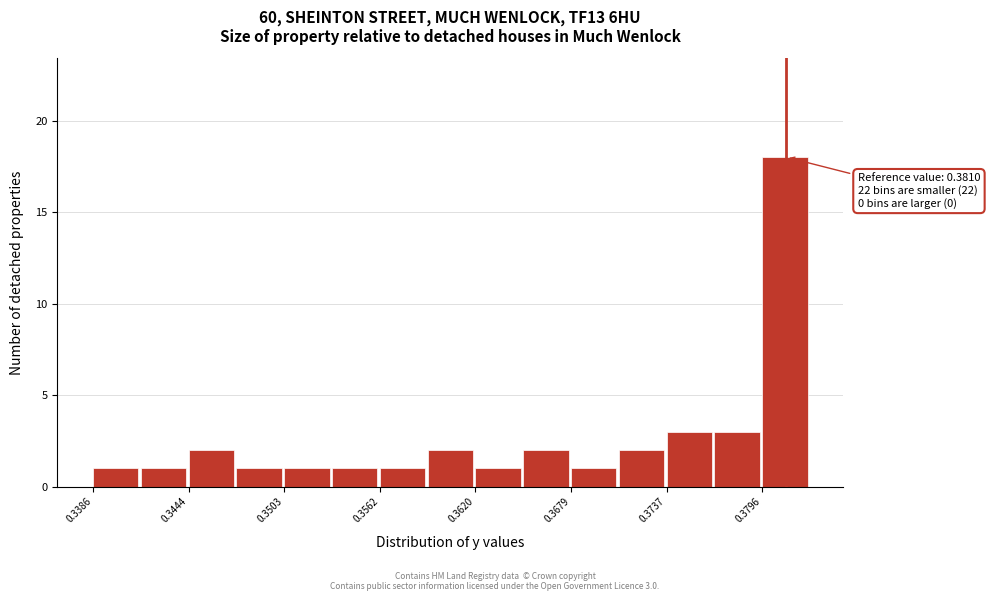

Read against the x-axis, roughly where is the centre of the tallest bar?

0.381